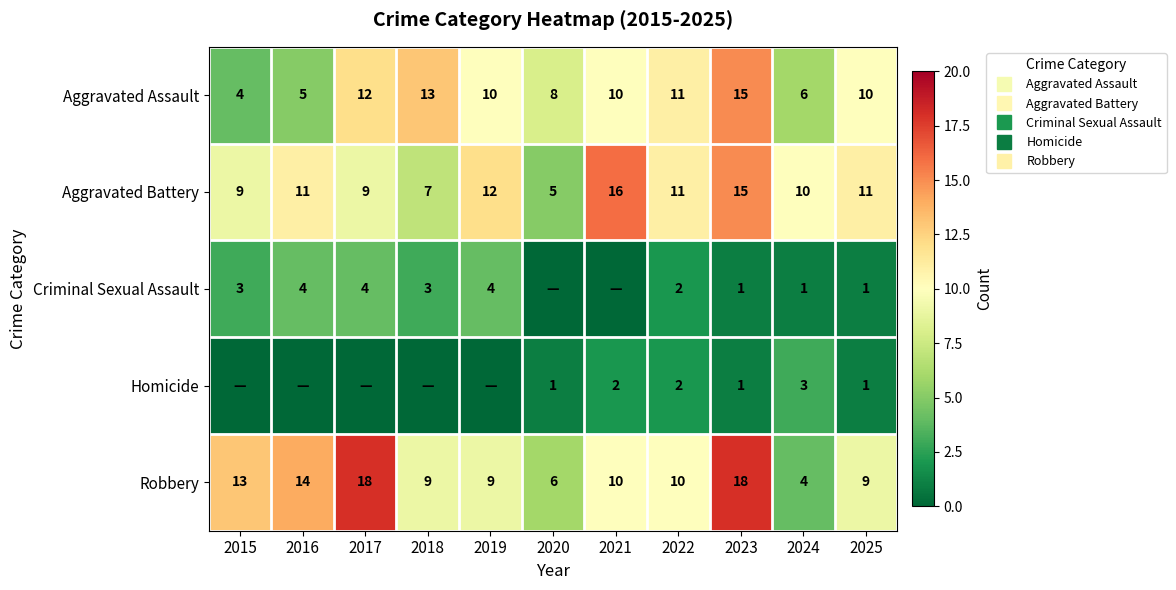

At which category does the chart reach its peak across all series?

2017